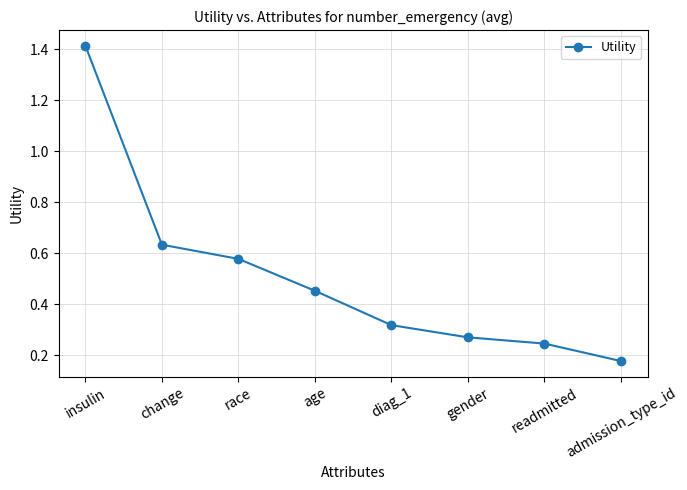

What is the label of the 6th point from the right?

race